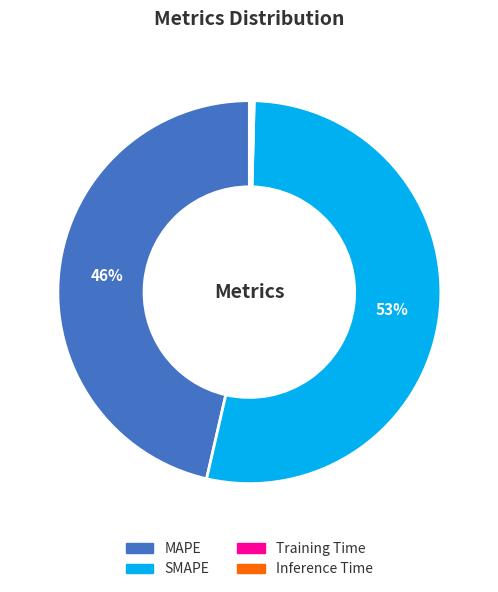

What percentage is the MAPE slice, to the nearest percent?

46%